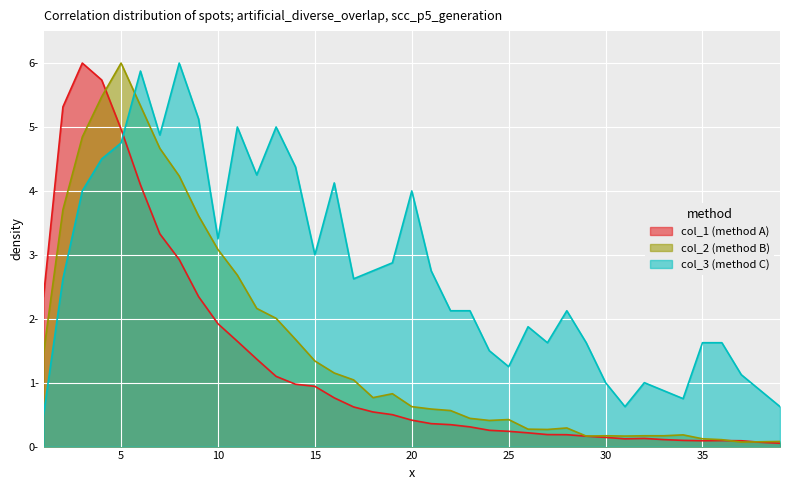

Where is the first local minimum for col_3?

7